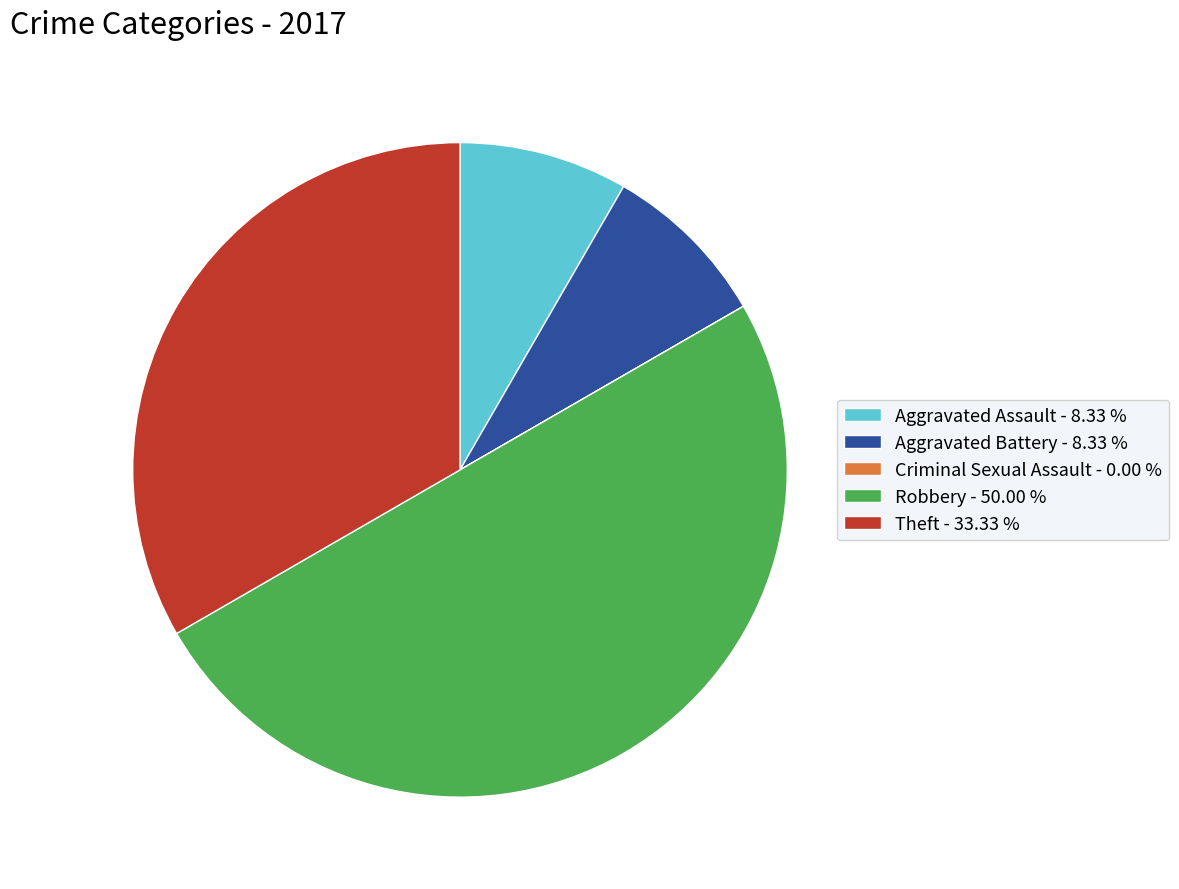

Does Aggravated Assault - 8.33 % account for over 50% of the chart?

No